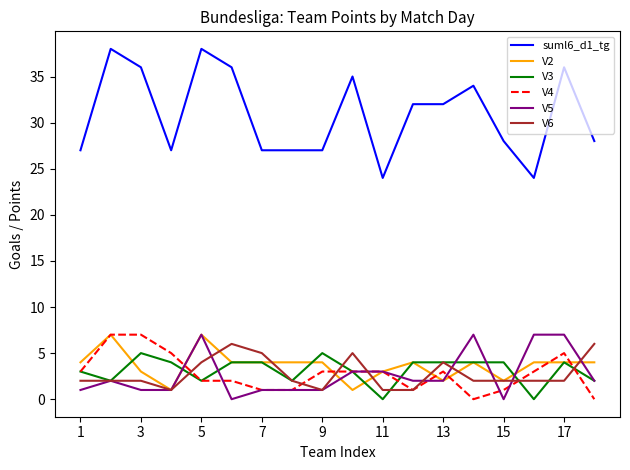

Is this an area chart (filled region under the line)?

No